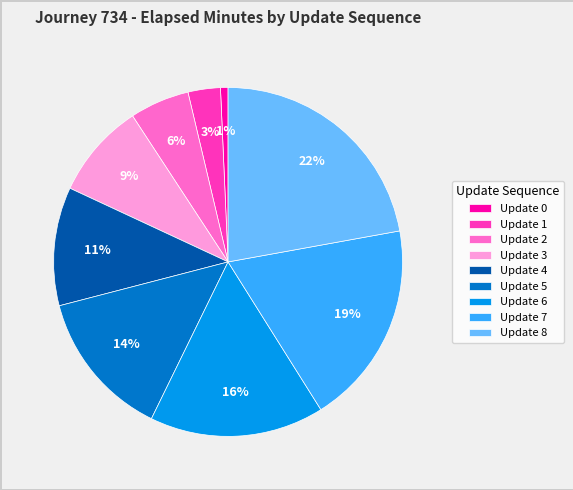

How many slices are in this pie chart?

9